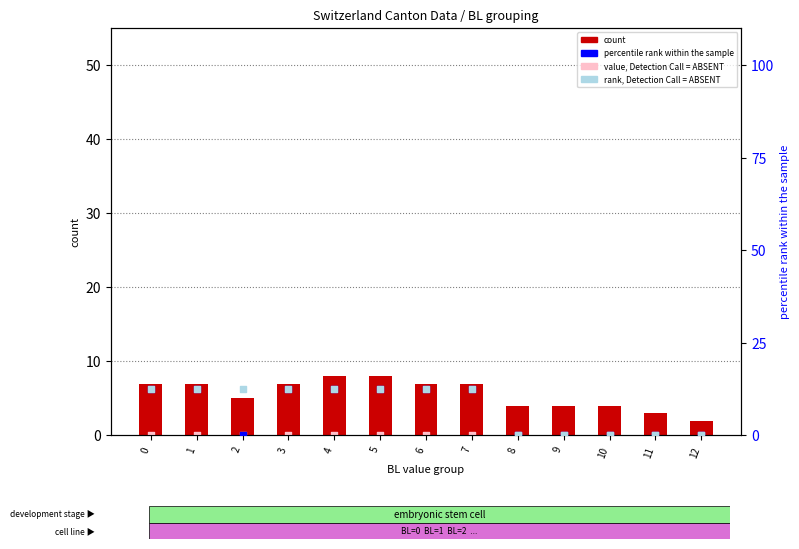

Is the value of value, Detection Call = ABSENT at 11 greater than the value of count at 4?

No